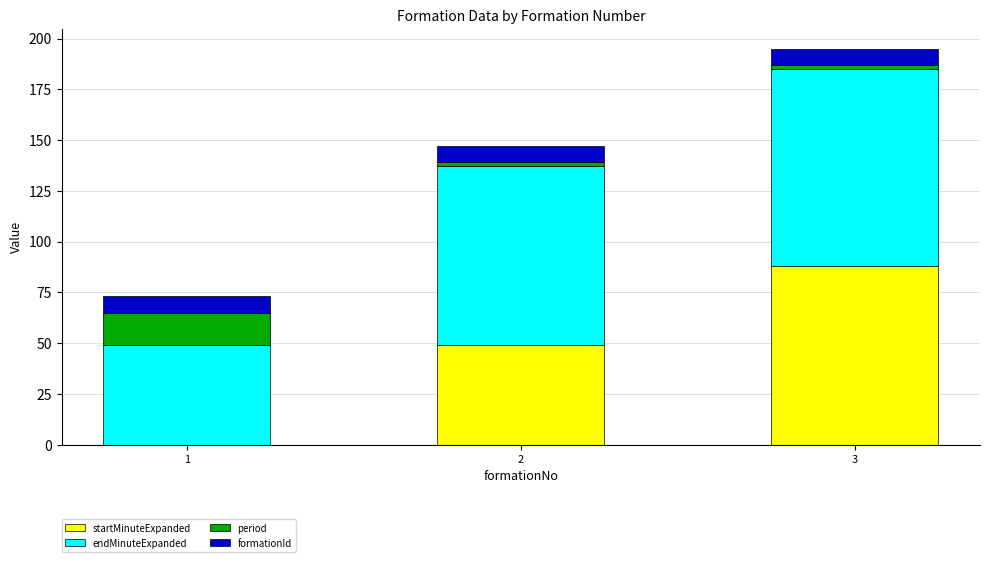

Reading left to right, list the values for the startMinuteExpanded series.

1=0	2=49	3=88